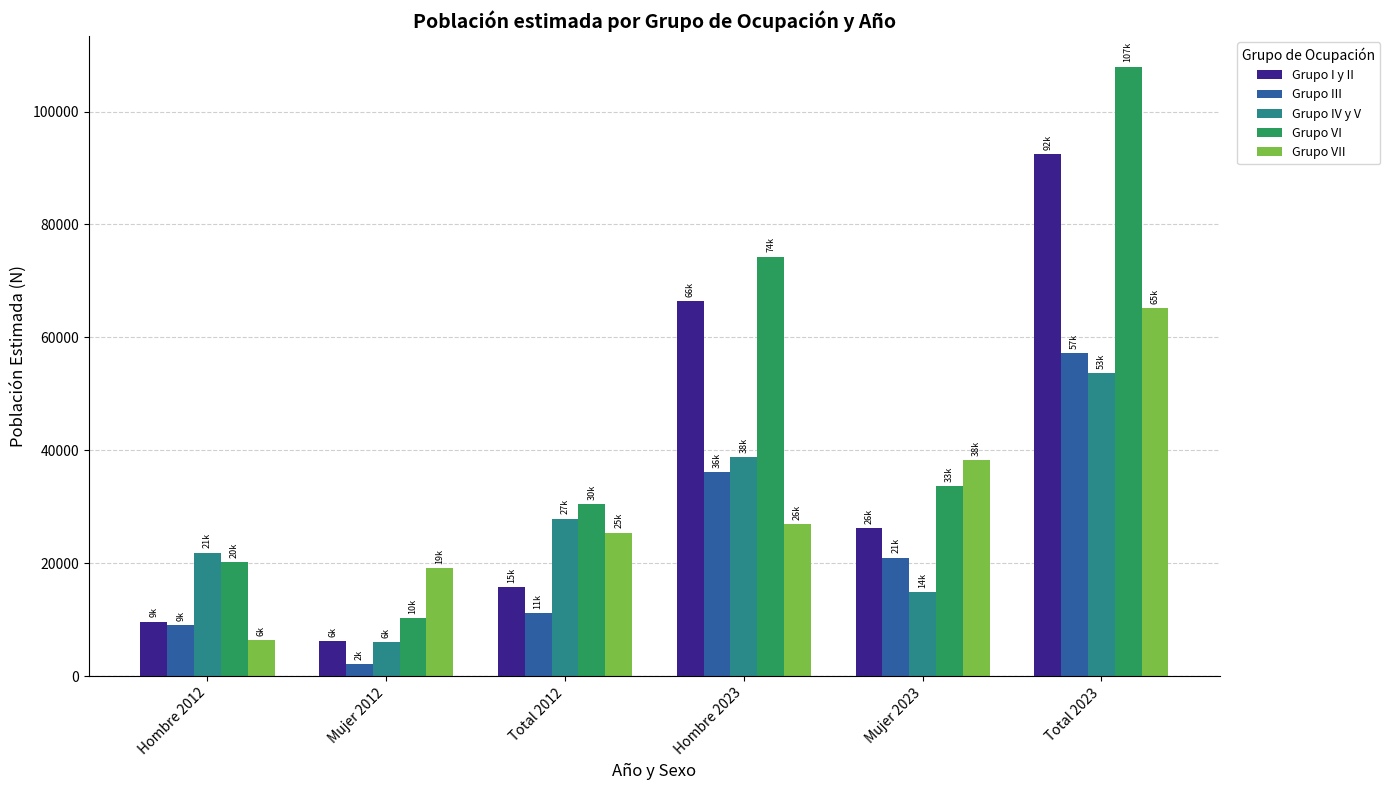

What is the spread (max minus min) of values at Total 2023?

54302